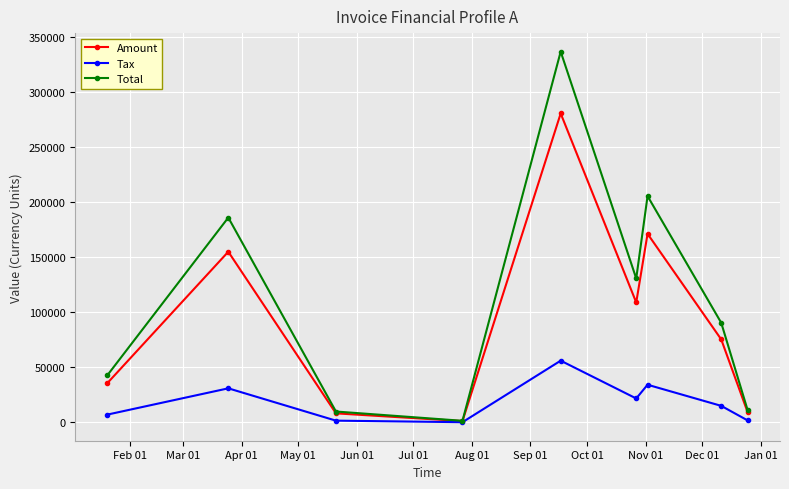

True or false: Tax has more than 2 points higher than both neighbors.

True